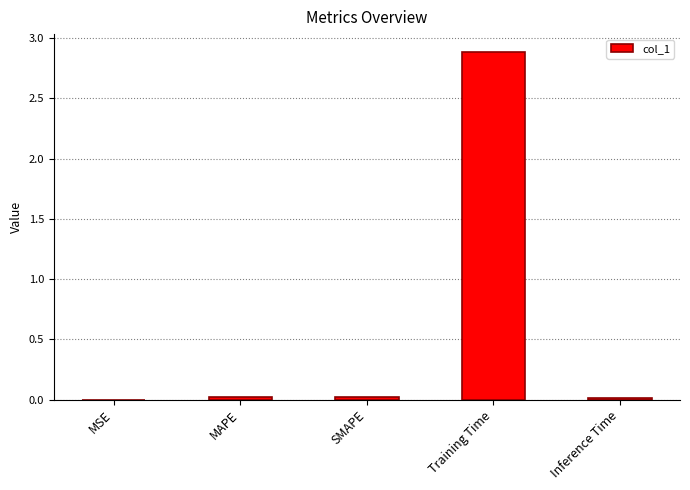

Which category has the highest value across all series?

Training Time